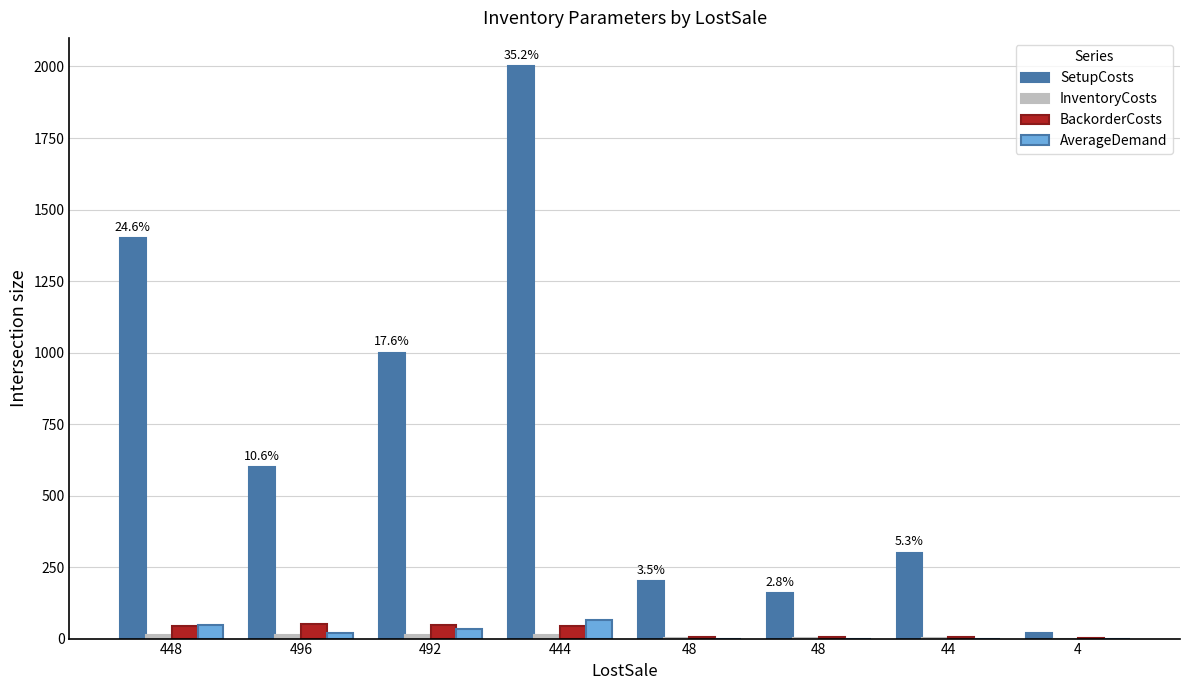

What is the approximate value of InventoryCosts at 496?

12.4